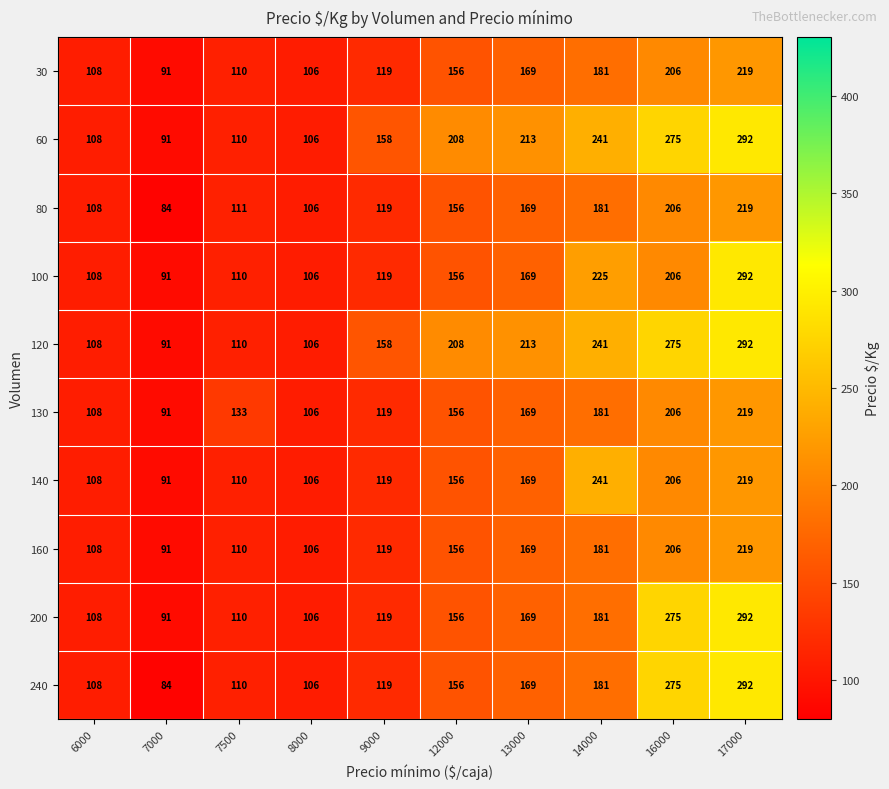

True or false: 140 has a value of 206 at 16000.

True